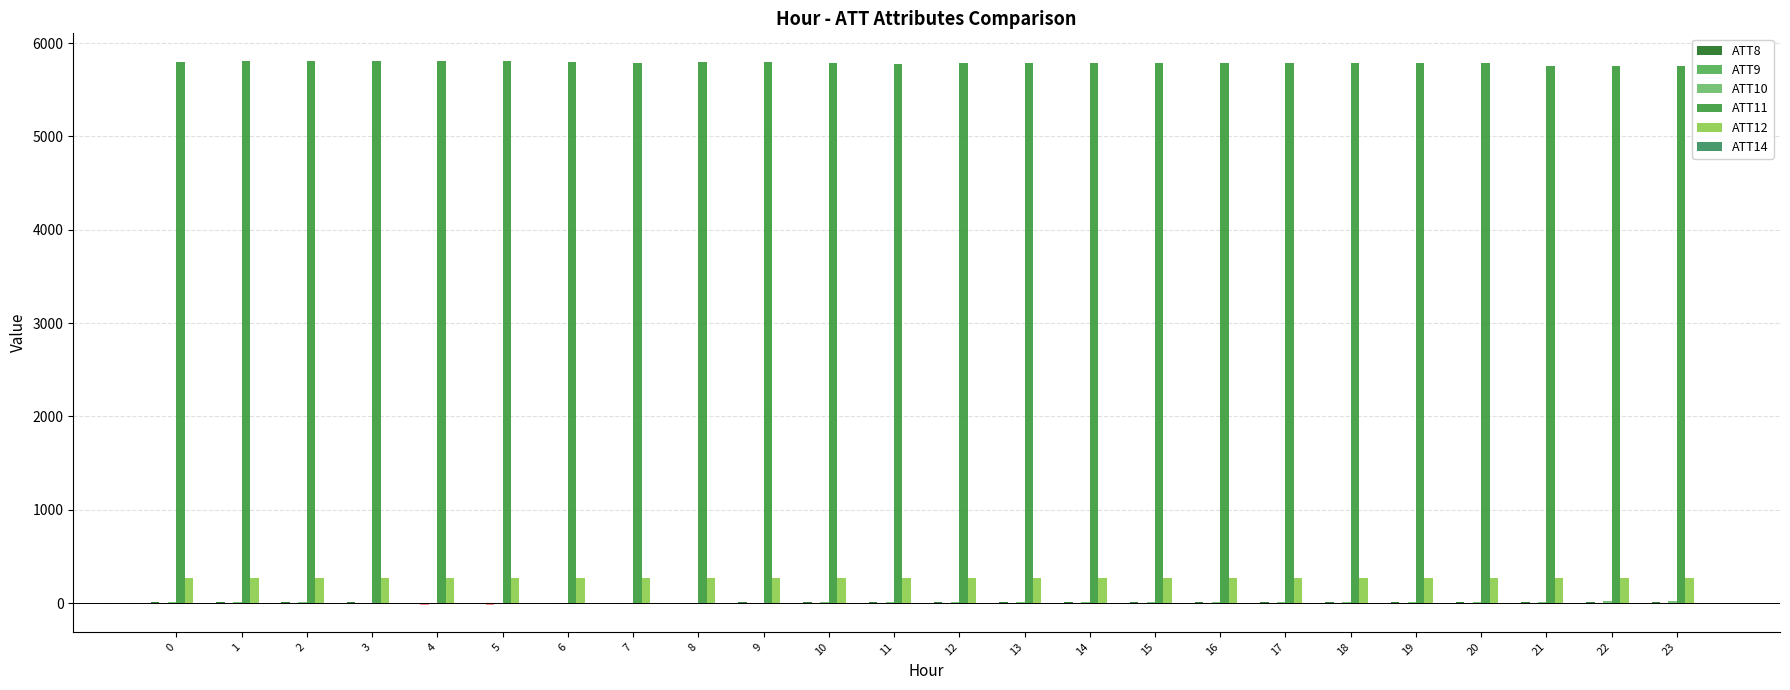

The value of ATT11 at 4 is 1489.8. True or false?

False